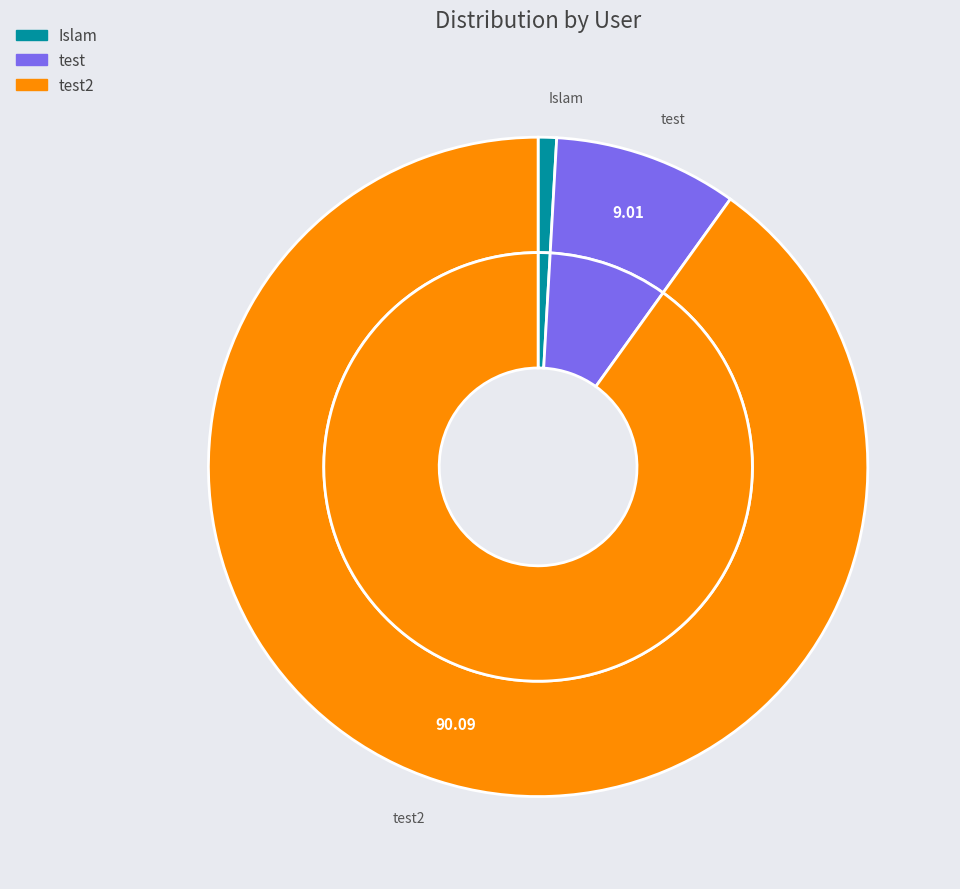

How much of the chart is everything except test?

91.0%